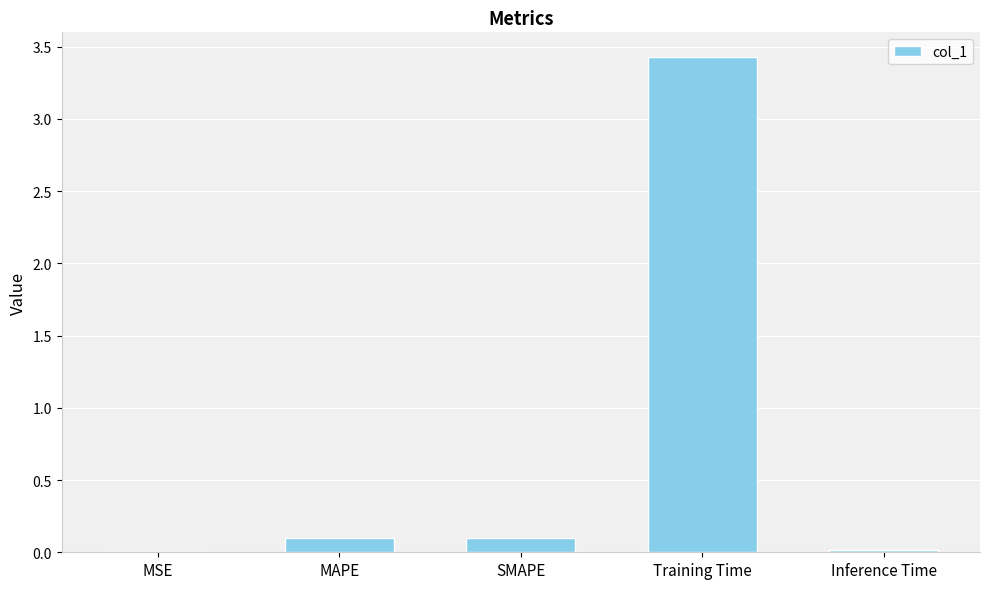

What is the average value?

0.7